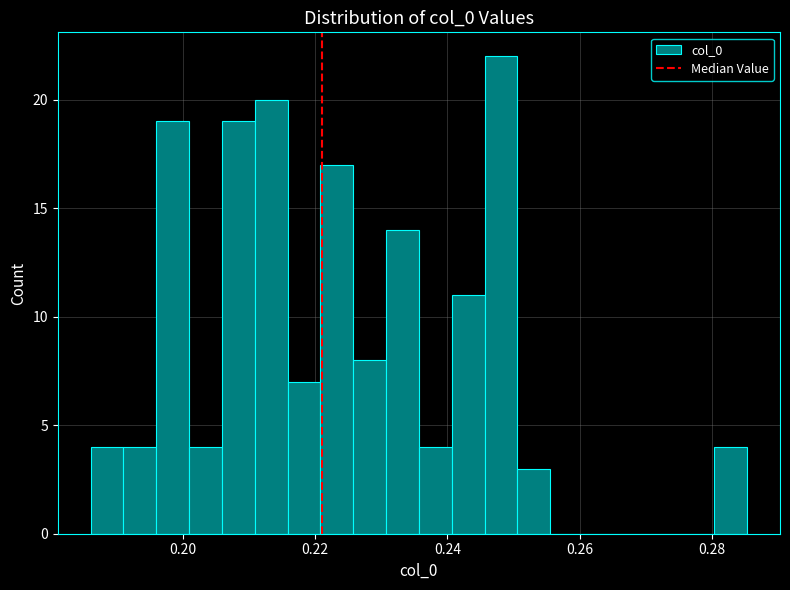

Read against the x-axis, roughly where is the centre of the tallest bar?

0.248